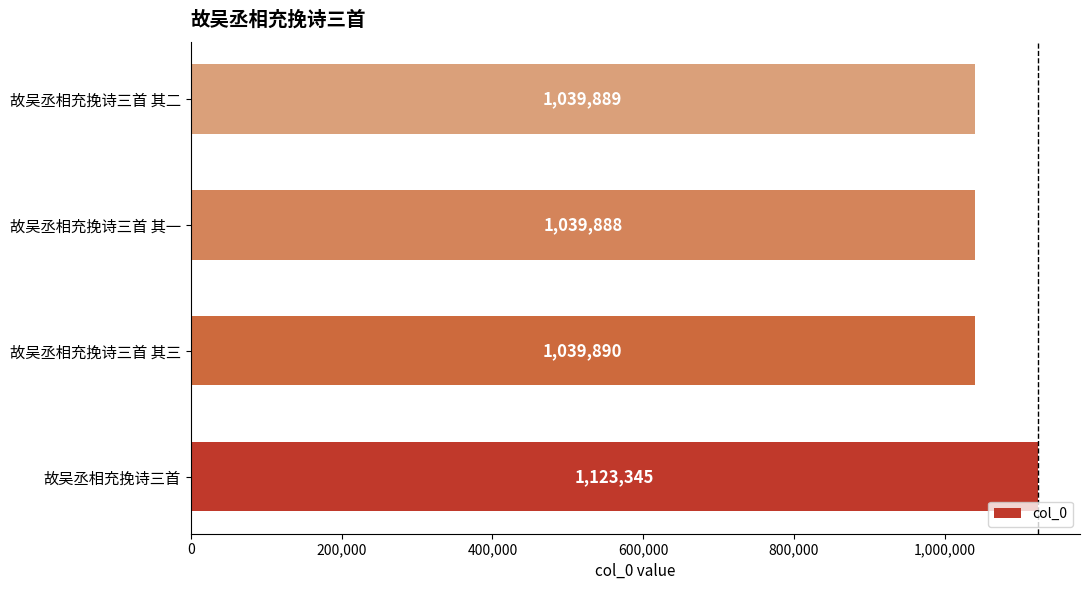

Are the bars horizontal?

Yes